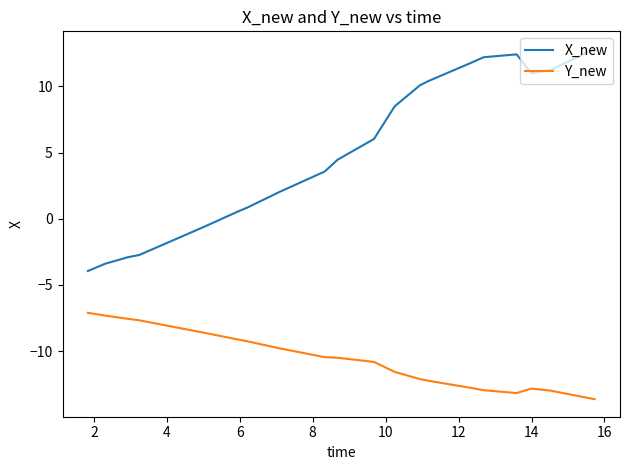

Which series has the largest total across all categories?

X_new